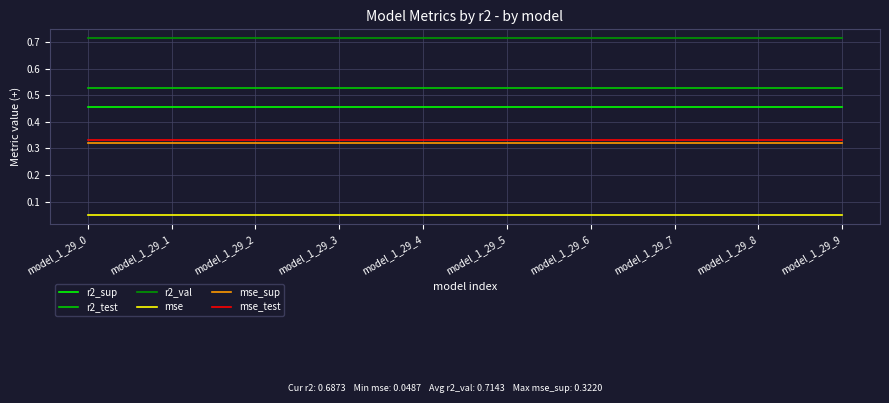

Which series has the largest total across all categories?

r2_val